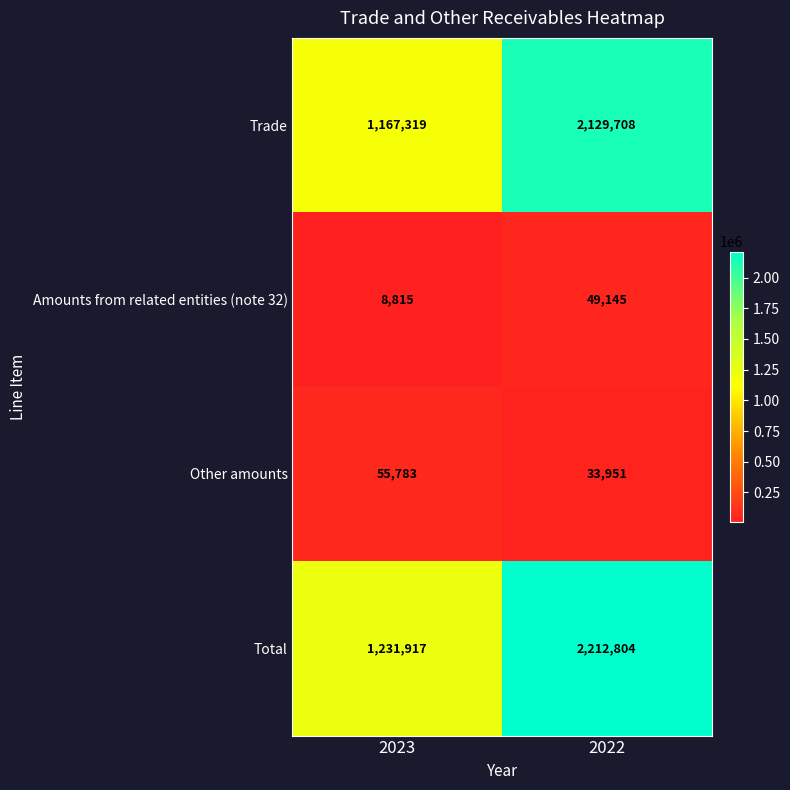

List the series in order of their peak value, highest first.

Total, Trade, Other amounts, Amounts from related entities (note 32)